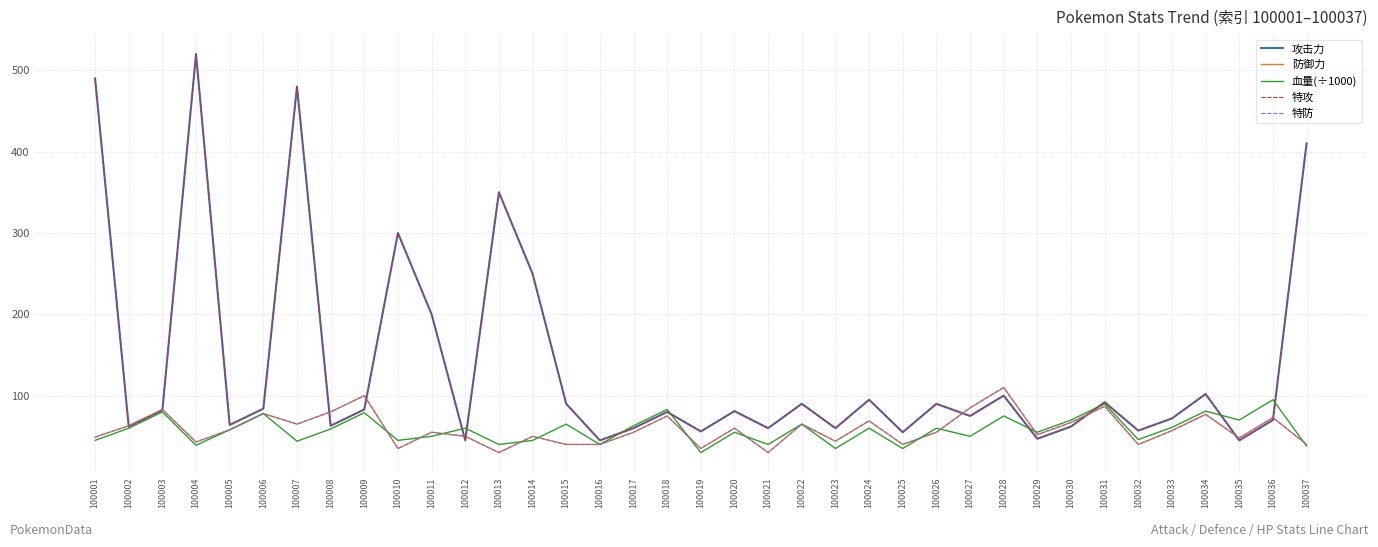

Is this an area chart (filled region under the line)?

No